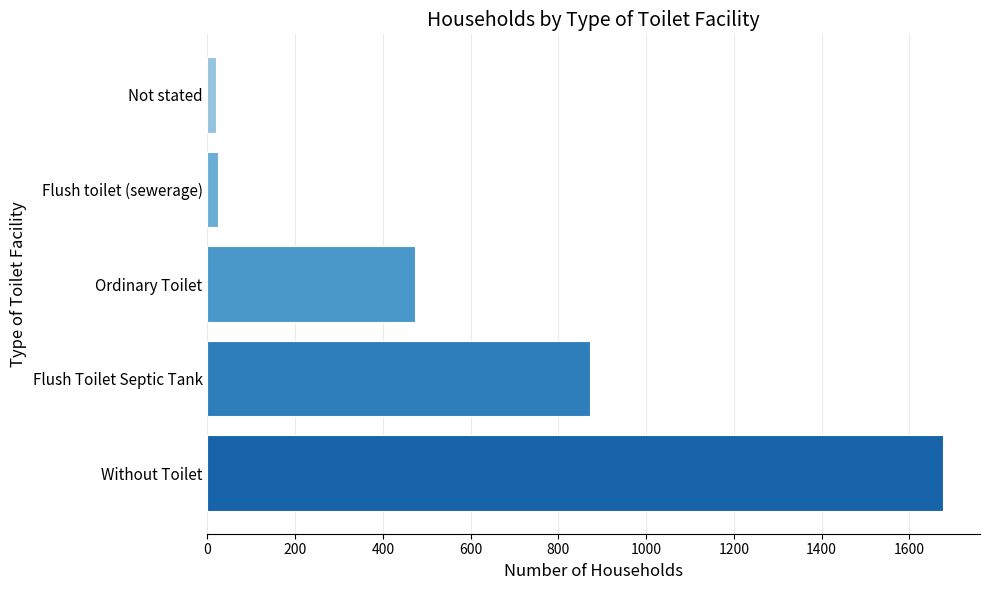

Does the chart contain stacked bars?

No